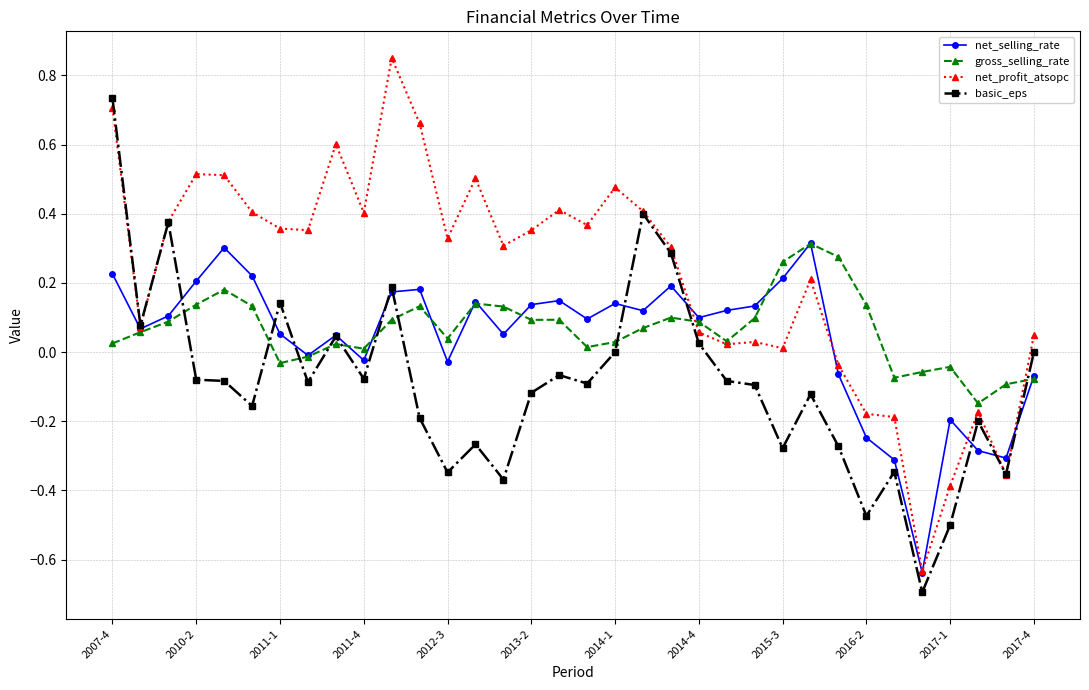

What is the lowest value of the net_profit_atsopc series?

-0.6